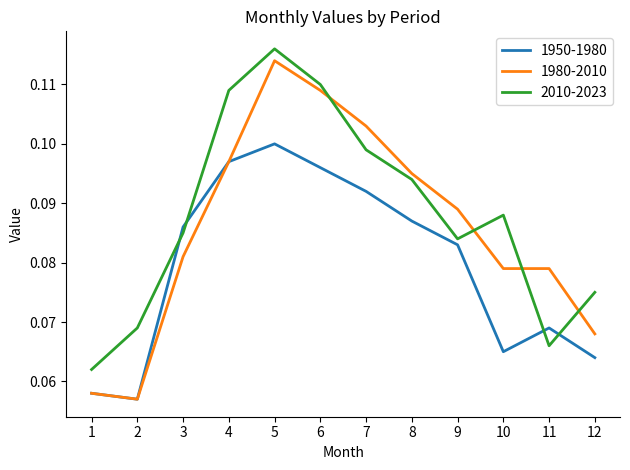

The value of 2010-2023 at 12 is 0.0. True or false?

False